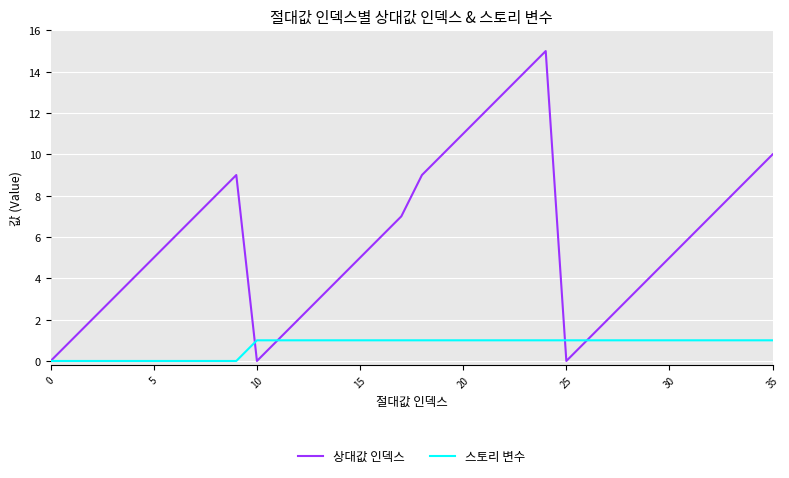

Which series has the largest total across all categories?

상대값 인덱스